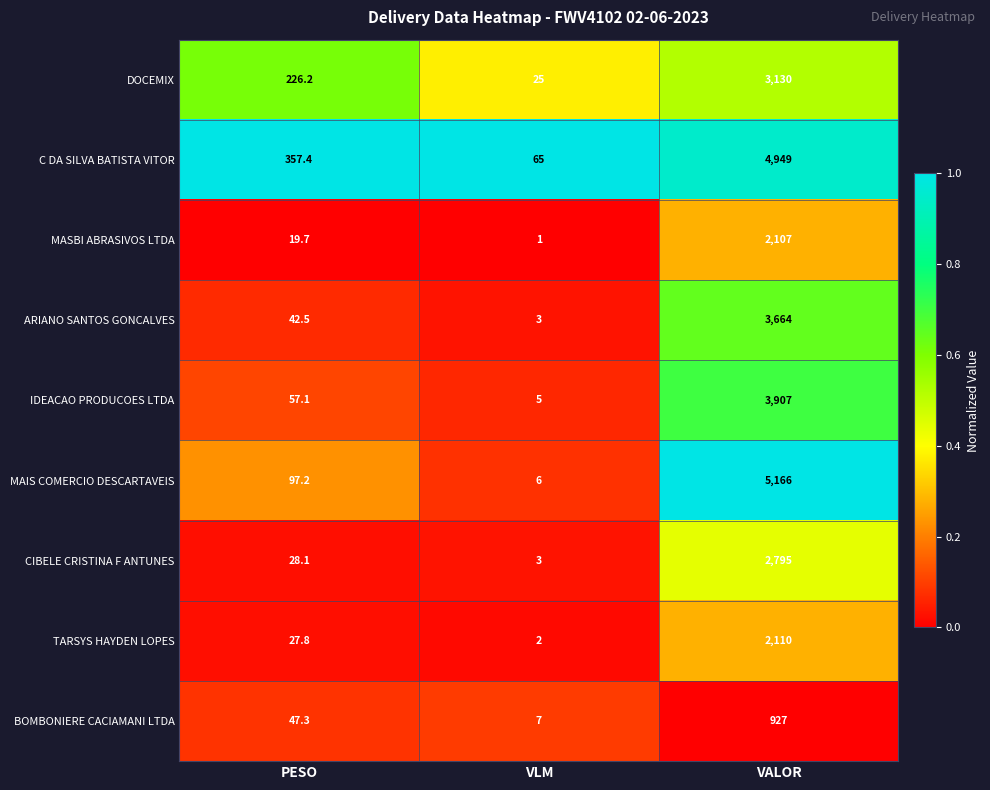

Reading left to right, transcribe all the data shown in this chart.

DOCEMIX: PESO=226.2	VLM=25.0	VALOR=3130.0
C DA SILVA BATISTA VITOR: PESO=357.4	VLM=65.0	VALOR=4949.0
MASBI ABRASIVOS LTDA: PESO=19.7	VLM=1.0	VALOR=2107.0
ARIANO SANTOS GONCALVES: PESO=42.5	VLM=3.0	VALOR=3664.0
IDEACAO PRODUCOES LTDA: PESO=57.1	VLM=5.0	VALOR=3907.0
MAIS COMERCIO DESCARTAVEIS: PESO=97.2	VLM=6.0	VALOR=5166.0
CIBELE CRISTINA F ANTUNES: PESO=28.1	VLM=3.0	VALOR=2795.0
TARSYS HAYDEN LOPES: PESO=27.8	VLM=2.0	VALOR=2110.0
BOMBONIERE CACIAMANI LTDA: PESO=47.3	VLM=7.0	VALOR=927.0